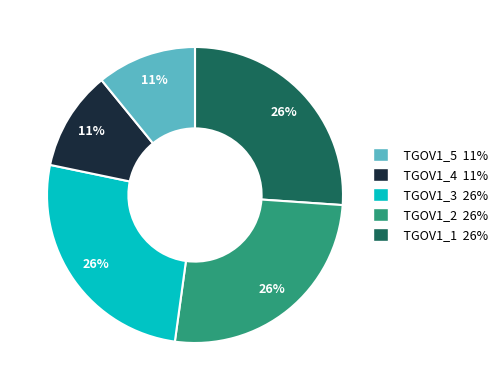

To the nearest percent, what is the difference between the largest and smallest slice percentages?

15%